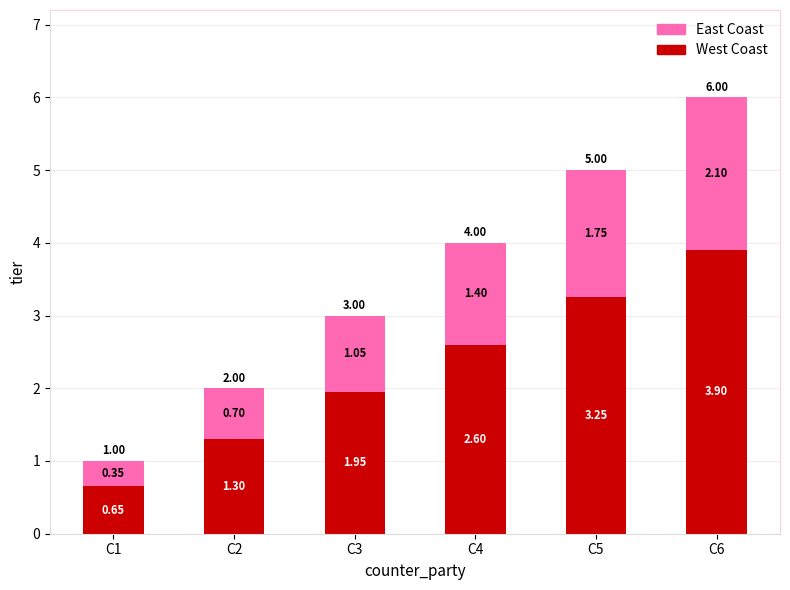

At which category is the sum across all series the highest?

C6